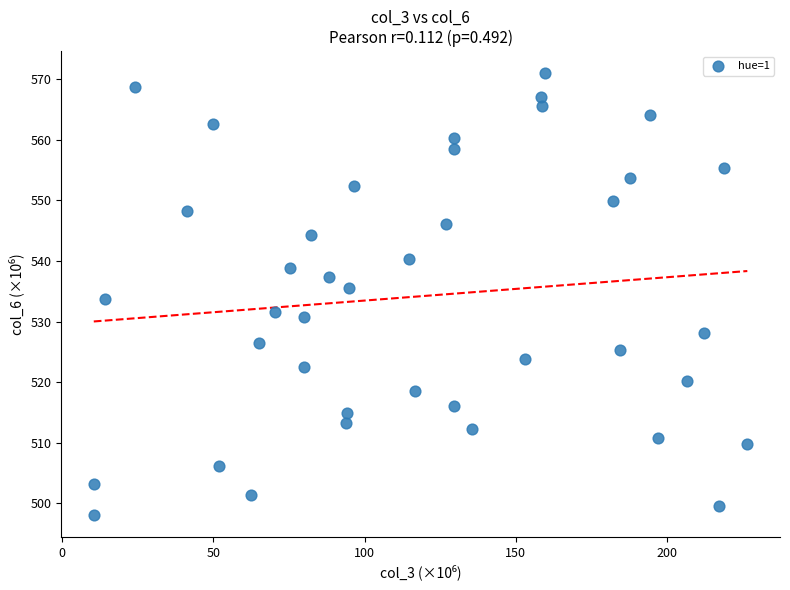

What is the range of Y values (max minus min)?

72.9